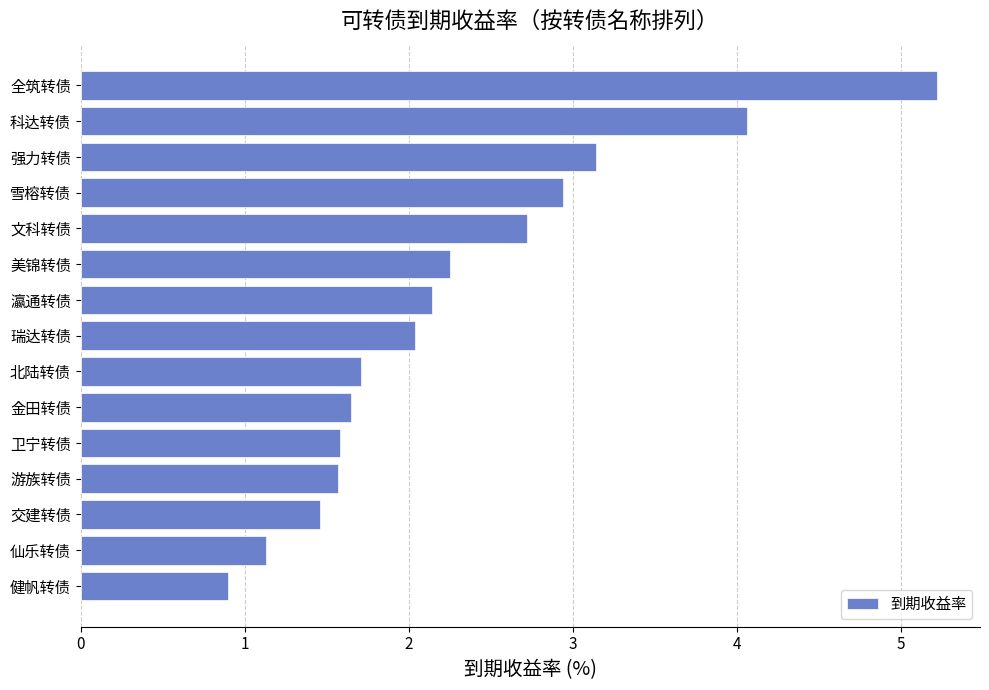

Which has a higher value, 科达转债 or 瀛通转债?

科达转债